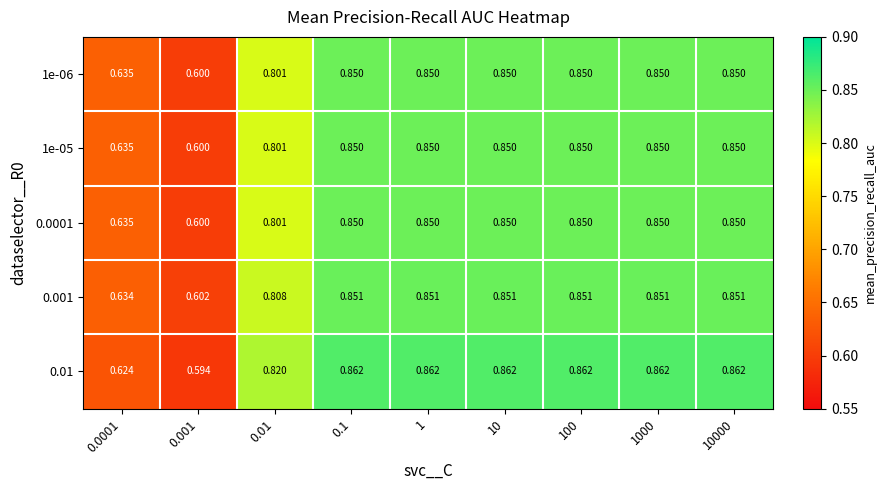

Which series changed the most between 0.001 and 10000?

0.01